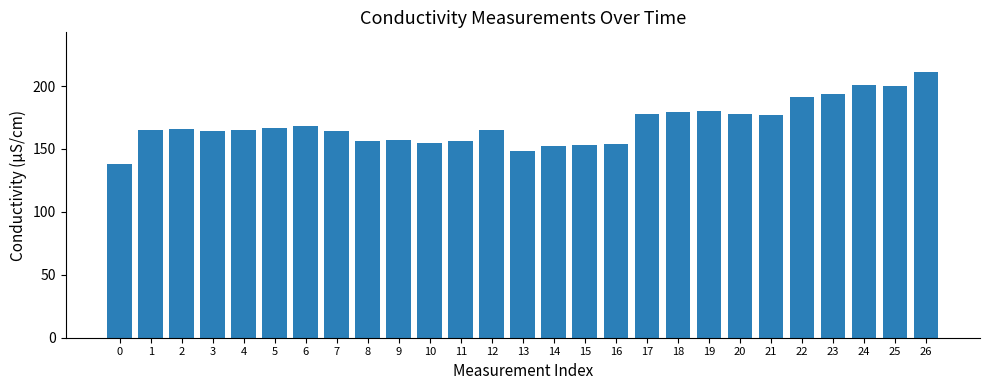

True or false: the data shows 201 at 24.

True